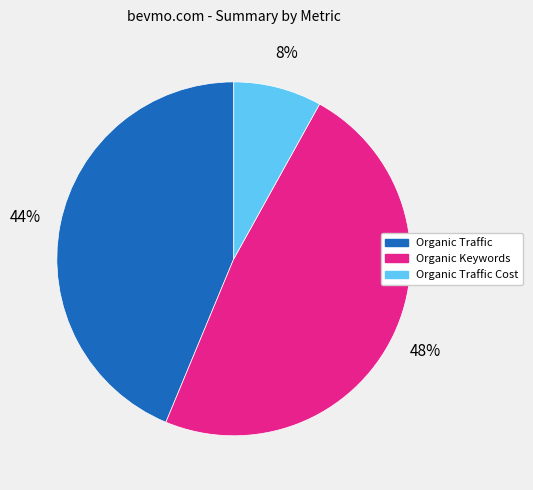

Which slice is the smallest?

Organic Traffic Cost